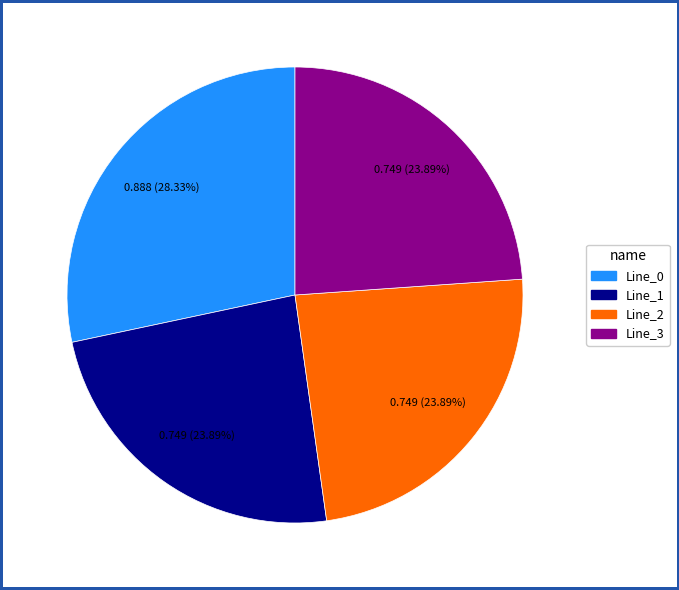

Approximately how many times larger is the value at Line_2 compared to Line_0?

0.8